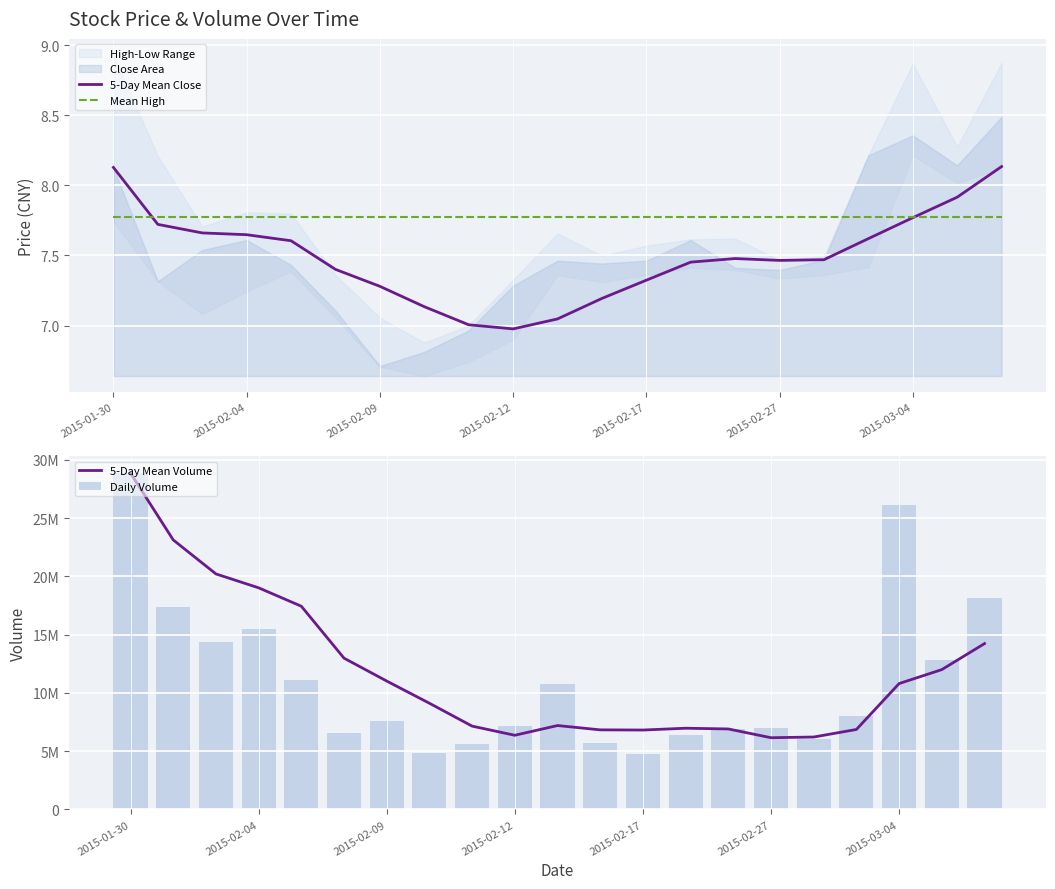

Is it true that 5-Day Mean Volume equals 16098107.3 at 19?

False